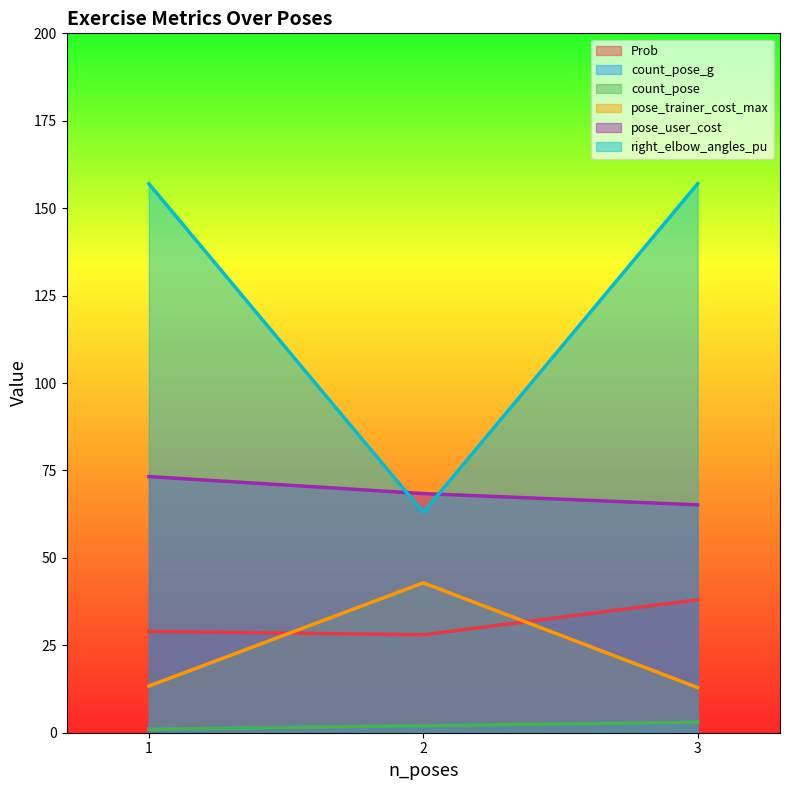

What is the value of the pose_trainer_cost_max point at the 2nd from the left?

42.9